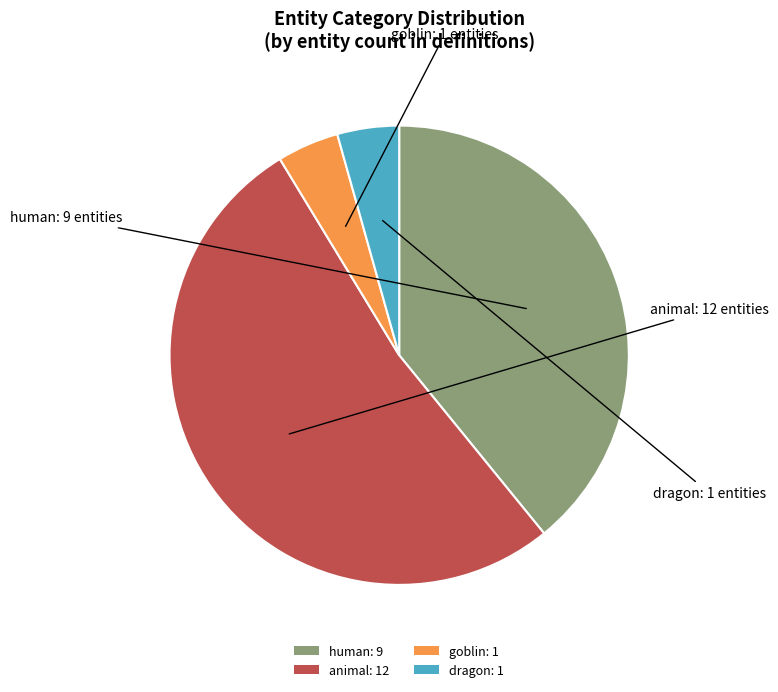

Is the sum of animal: 12 and human: 9 greater than half?

Yes